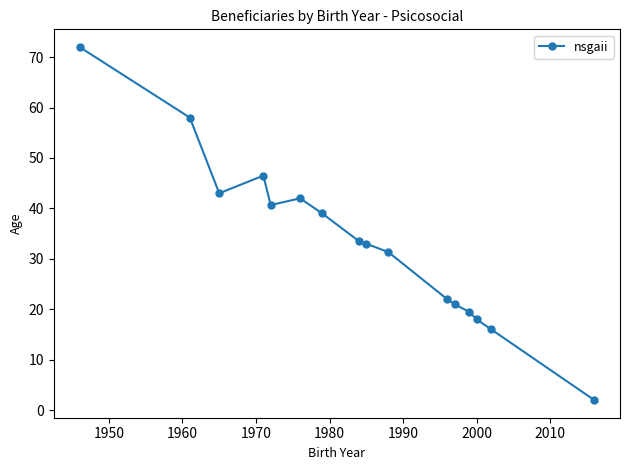

What is the greatest value displayed?

72.0